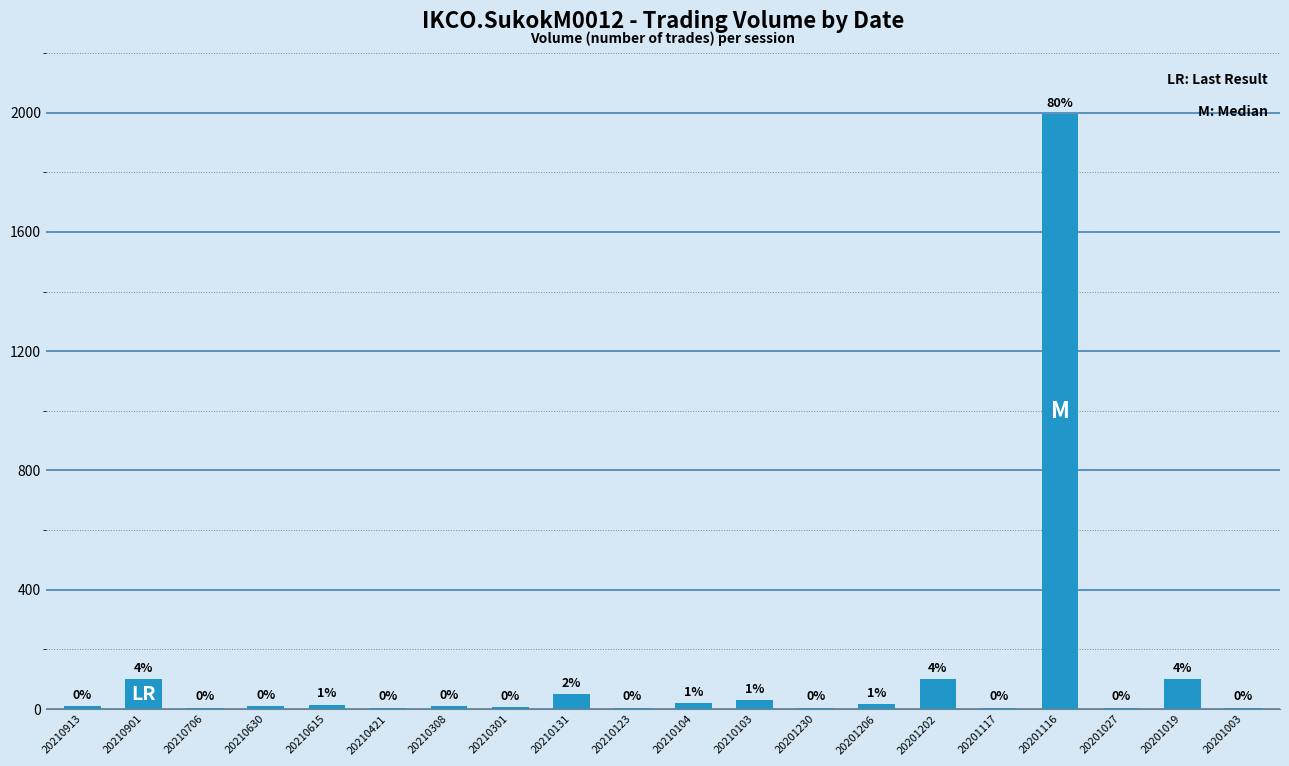

Approximately how many times larger is the value at 20210123 compared to 20201117?

1.0